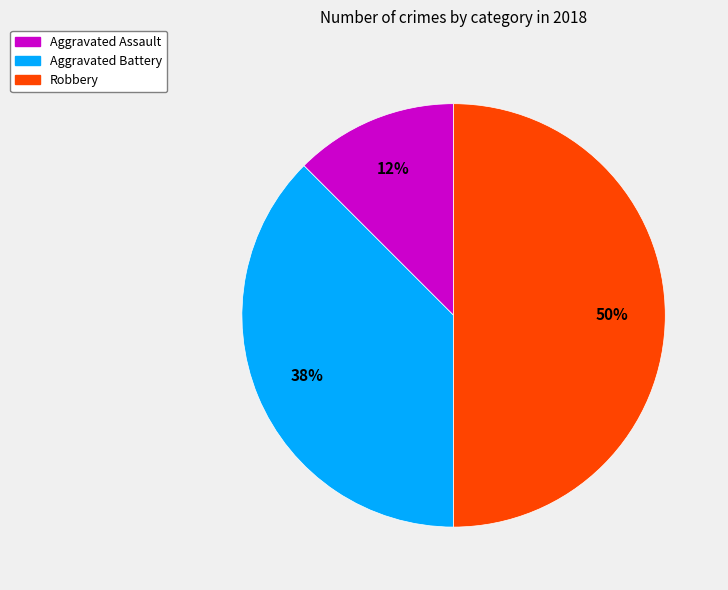

To the nearest percent, what is the average slice percentage?

33%